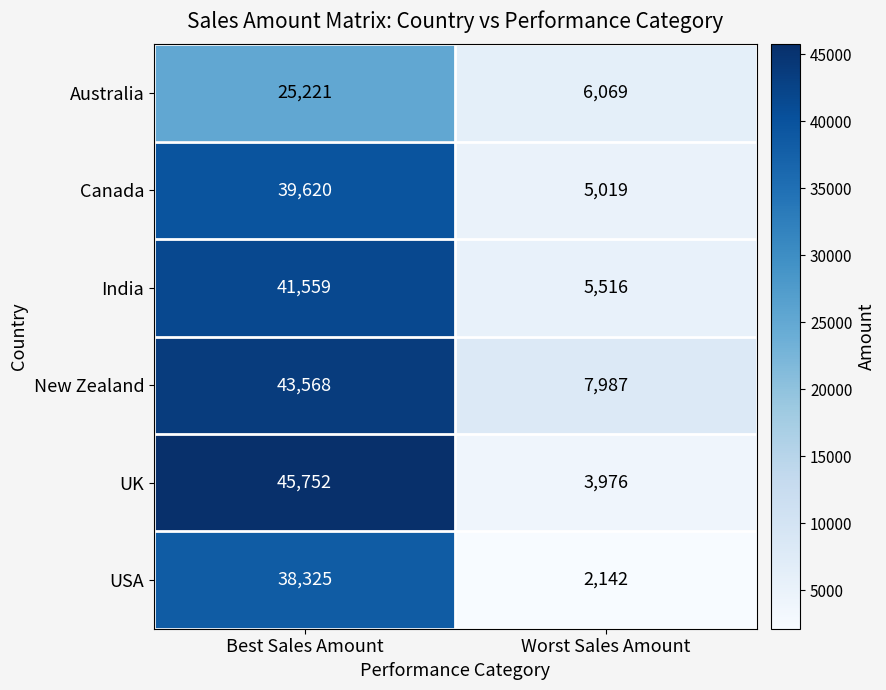

Reading right to left, transcribe all the data shown in this chart.

Australia: 6069	25221
Canada: 5019	39620
India: 5516	41559
New Zealand: 7987	43568
UK: 3976	45752
USA: 2142	38325